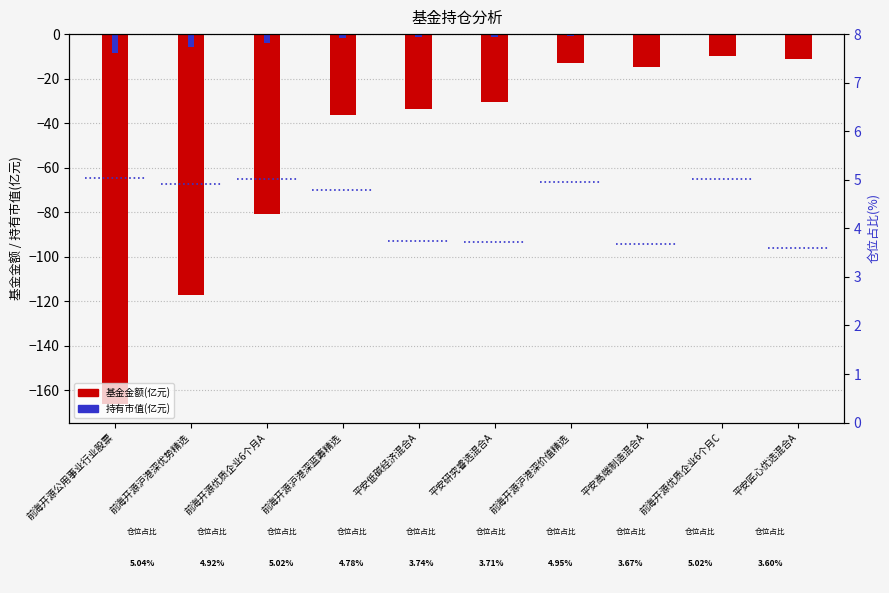

Which category has the lowest value across all series?

前海开源公用事业行业股票